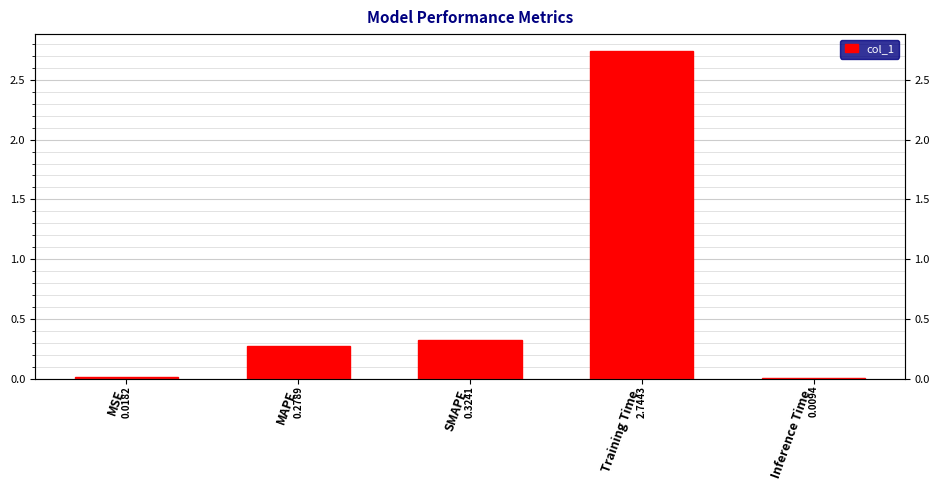

List the labels in order of value, smallest first.

Inference Time, MSE, MAPE, SMAPE, Training Time